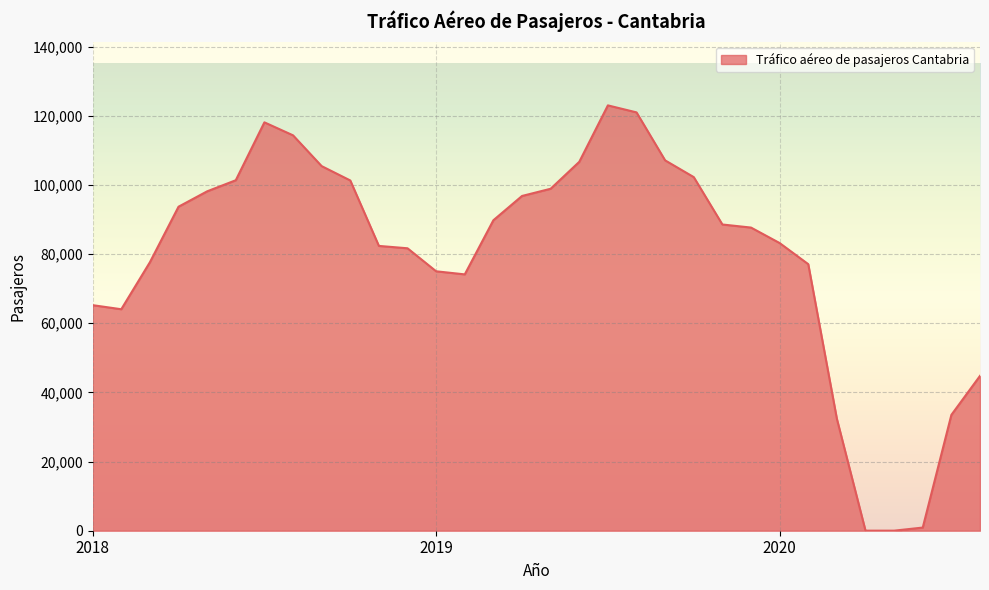

What is the greatest value displayed?

123005